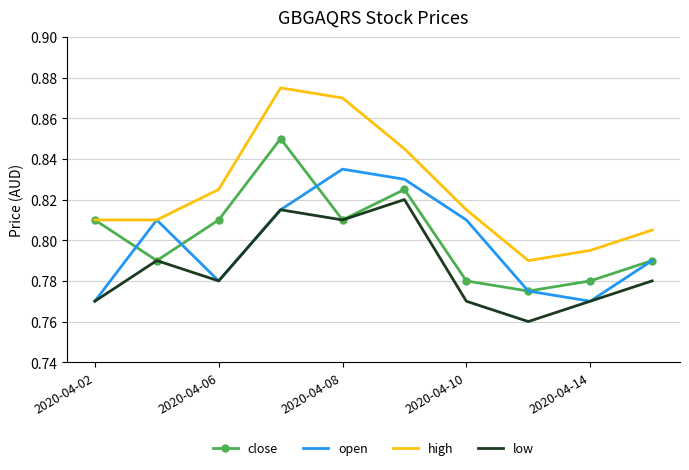

True or false: high and low cross at least once.

False